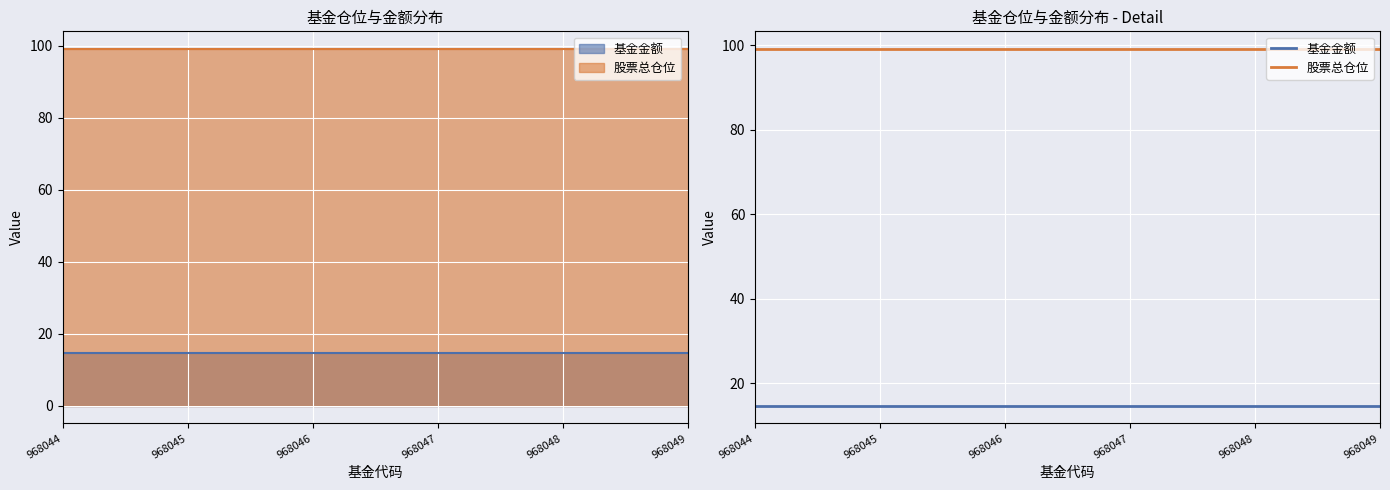

How many lines are shown in the chart?

2